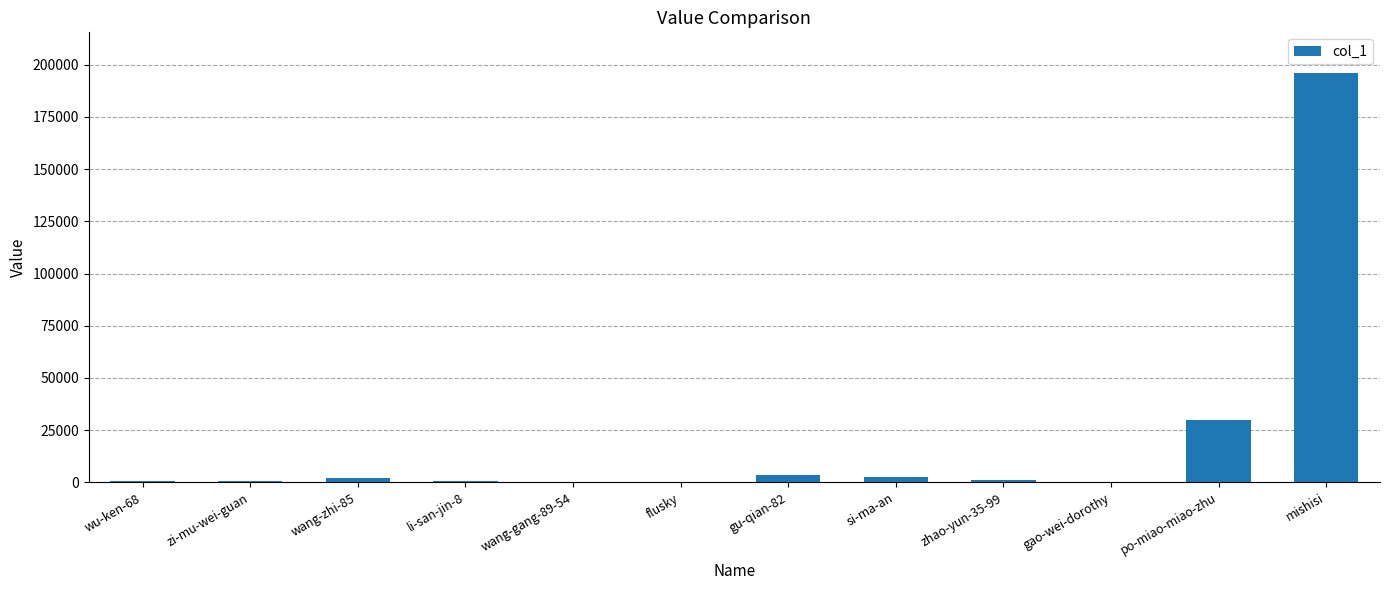

Between gu-qian-82 and mishisi, which is larger?

mishisi